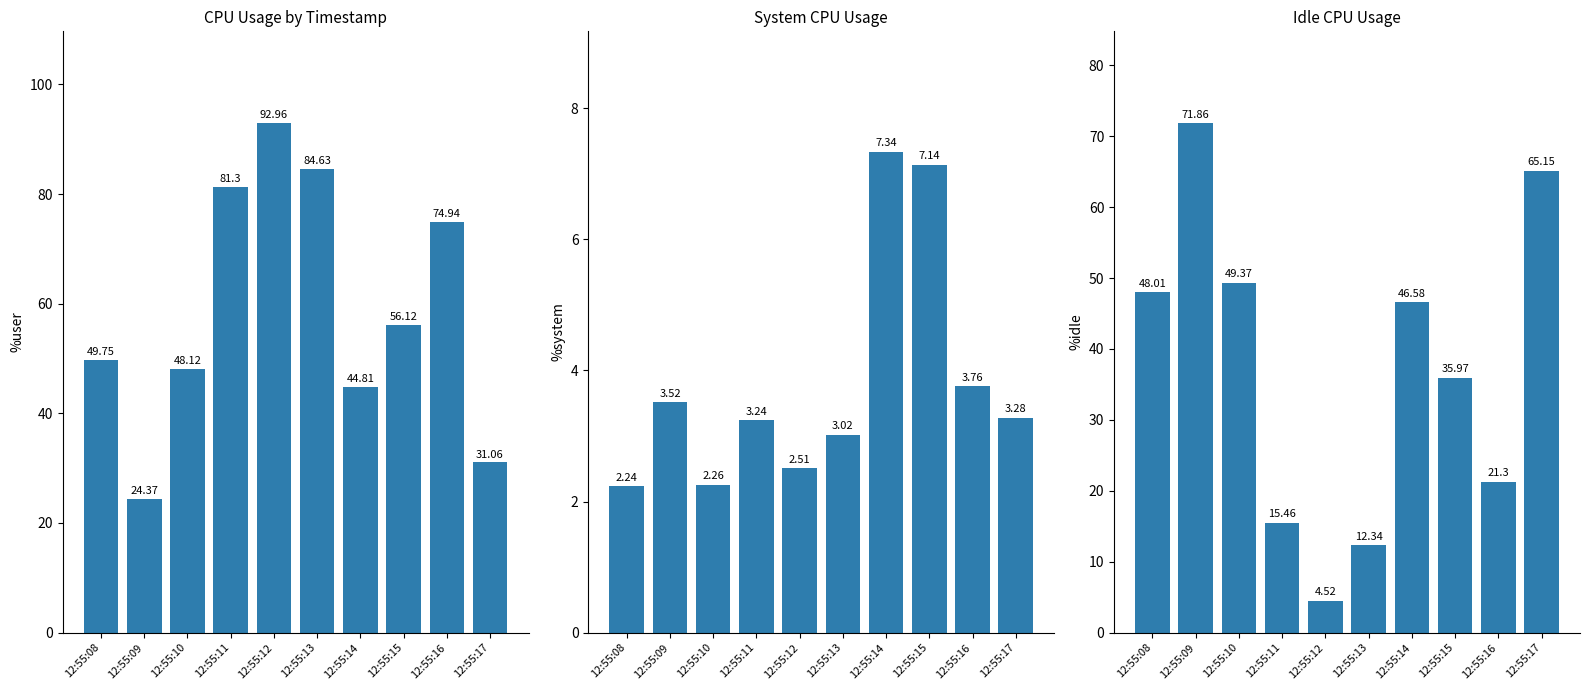

Which series has the largest total across all categories?

%user